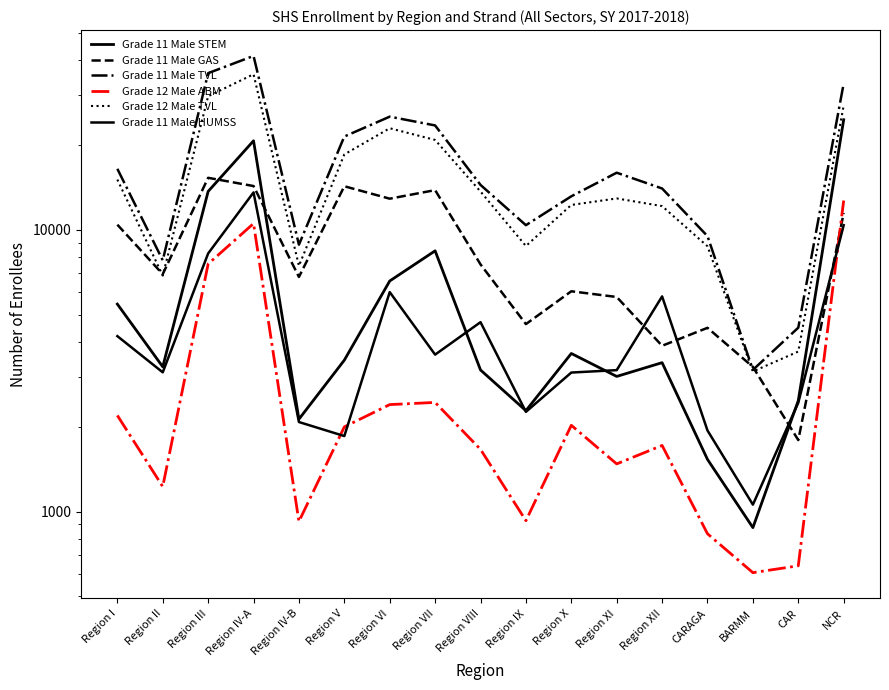

Which series has the largest total across all categories?

Grade 11 Male TVL